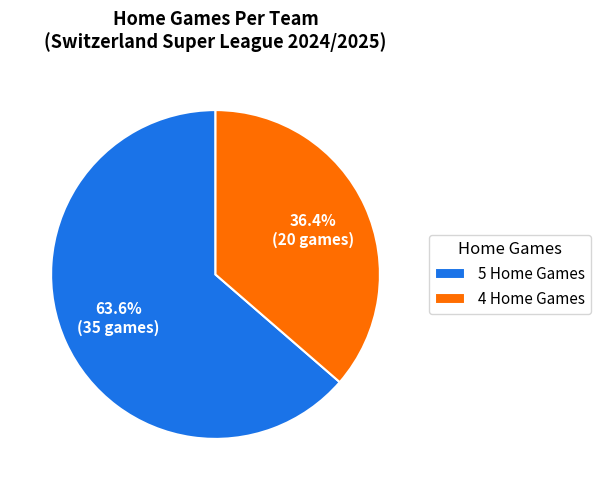

Which category has the biggest portion of the pie?

5 Home Games